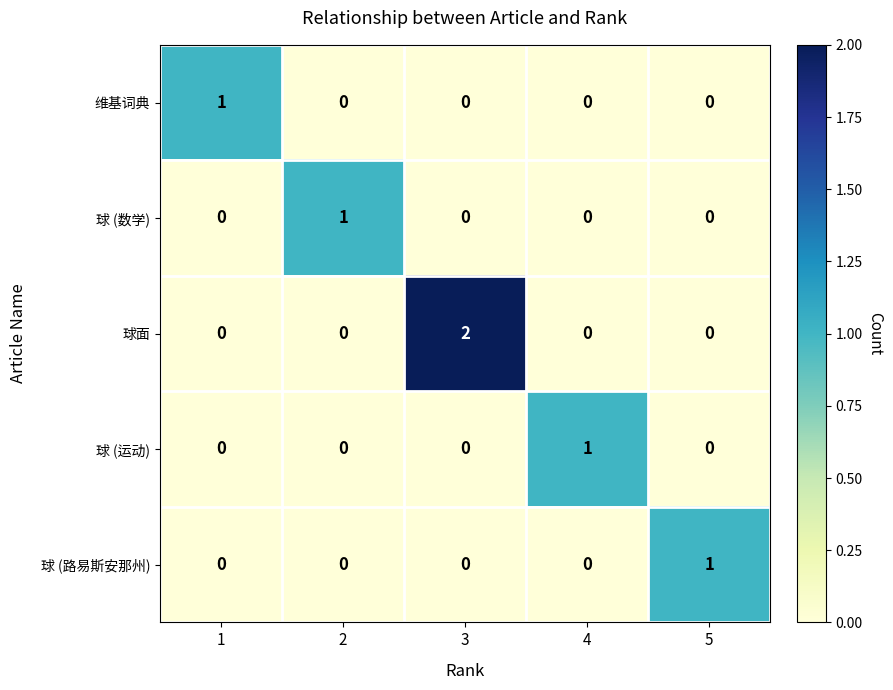

How many values in 球 (运动) are above zero?

1